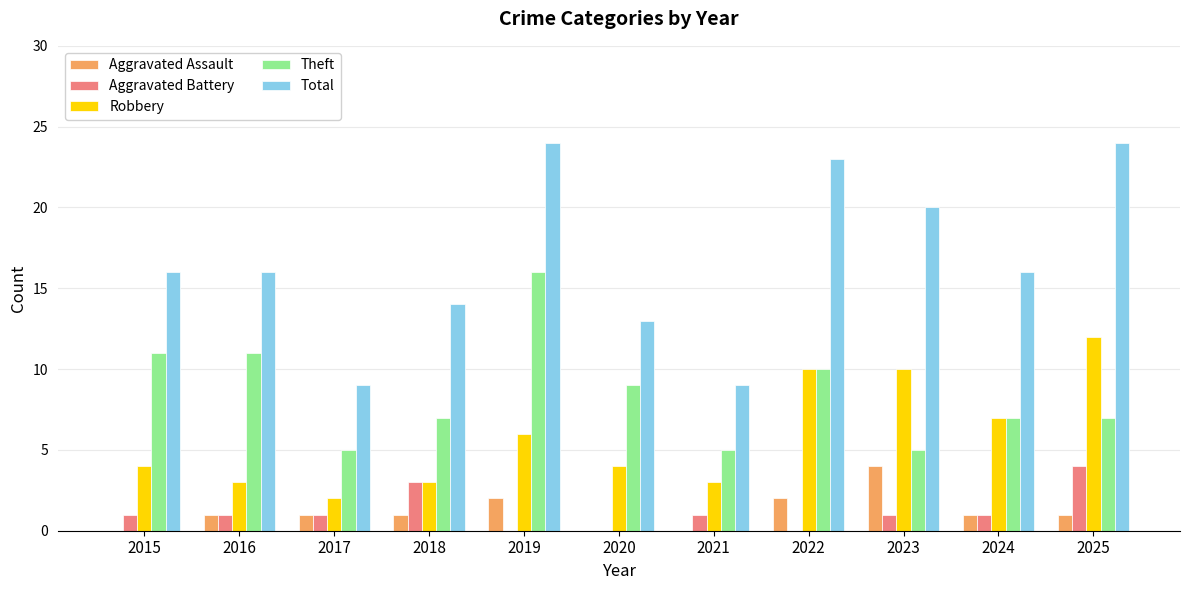

Which series has the largest total across all categories?

Total